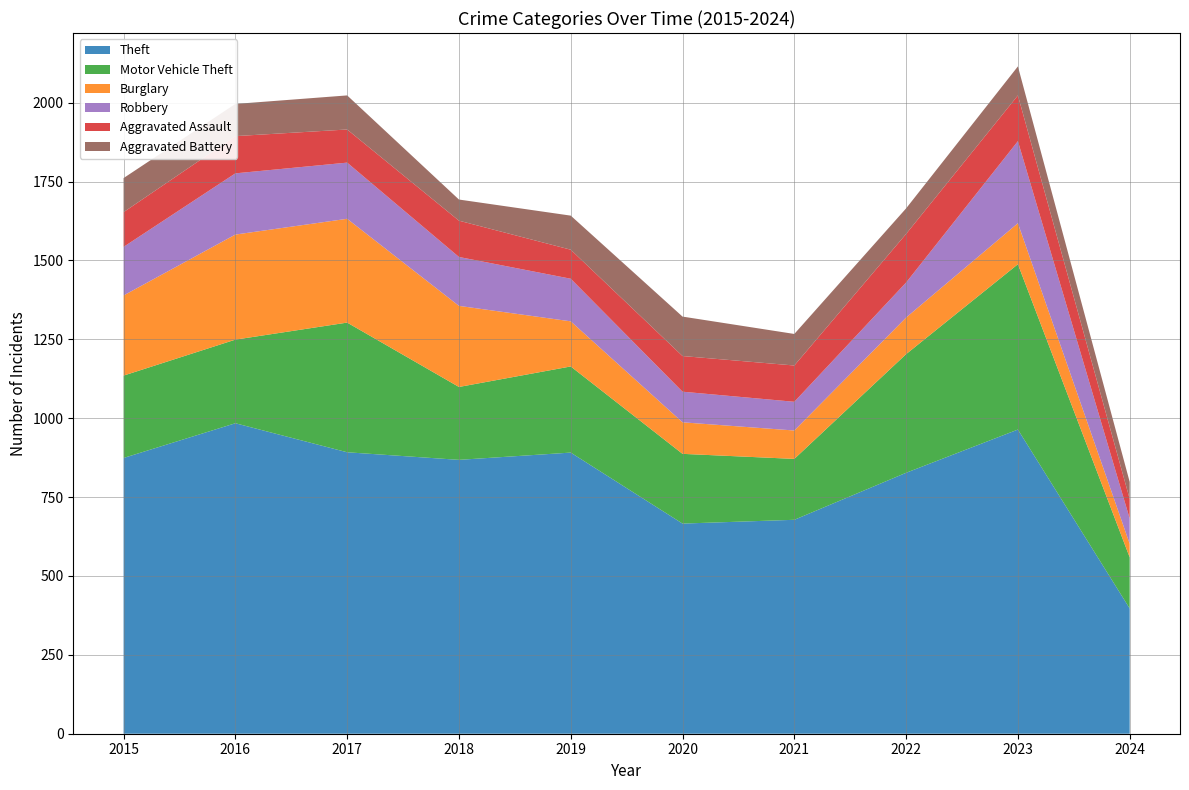

Reading right to left, list all the values displayed in this chart.

Theft: 397	964	827	678	666	891	868	892	984	874
Motor Vehicle Theft: 162	524	376	193	221	273	231	411	265	261
Burglary: 43	130	116	90	100	143	257	329	333	254
Robbery: 80	260	111	91	97	135	155	178	194	154
Aggravated Assault: 62	145	154	115	113	92	115	105	118	110
Aggravated Battery: 54	92	81	100	125	108	67	108	102	108